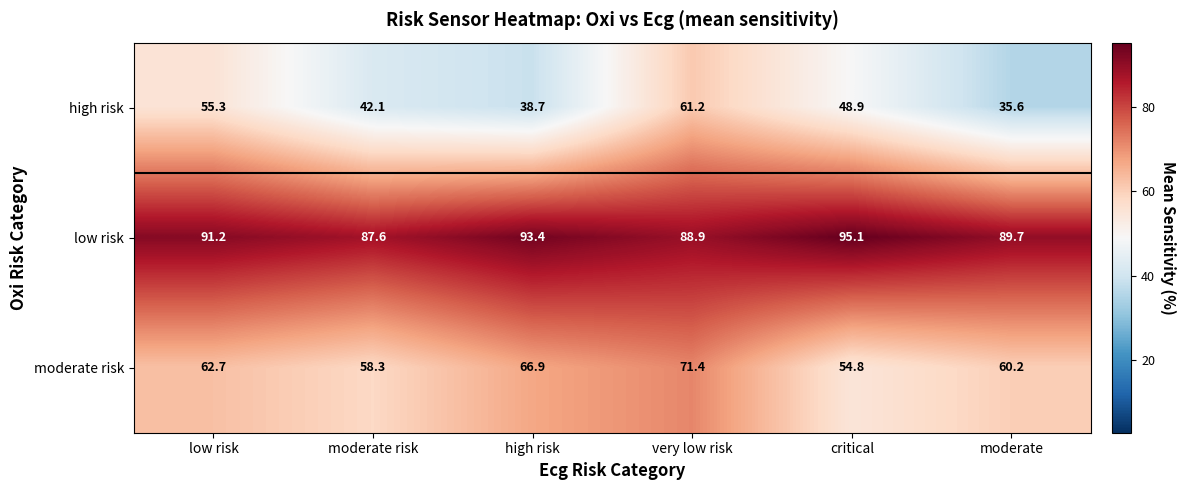

What is the difference between the maximum and second lowest values in the low risk series?

6.2